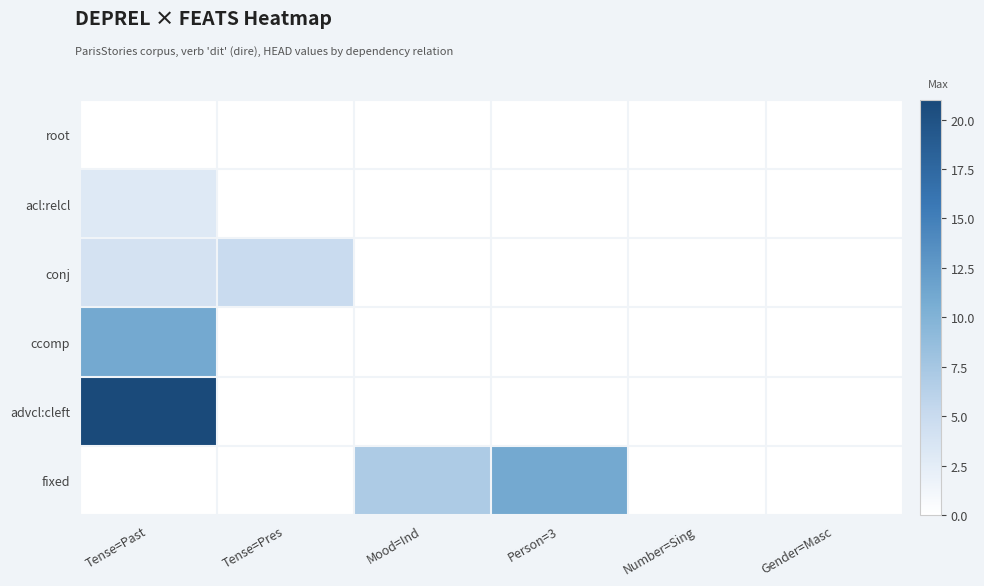

Reading left to right, extract all data points from this chart.

root: Tense=Past=0	Tense=Pres=0	Mood=Ind=0	Person=3=0	Number=Sing=0	Gender=Masc=0
acl:relcl: Tense=Past=3	Tense=Pres=0	Mood=Ind=0	Person=3=0	Number=Sing=0	Gender=Masc=0
conj: Tense=Past=4	Tense=Pres=5	Mood=Ind=0	Person=3=0	Number=Sing=0	Gender=Masc=0
ccomp: Tense=Past=11	Tense=Pres=0	Mood=Ind=0	Person=3=0	Number=Sing=0	Gender=Masc=0
advcl:cleft: Tense=Past=21	Tense=Pres=0	Mood=Ind=0	Person=3=0	Number=Sing=0	Gender=Masc=0
fixed: Tense=Past=0	Tense=Pres=0	Mood=Ind=7	Person=3=11	Number=Sing=0	Gender=Masc=0